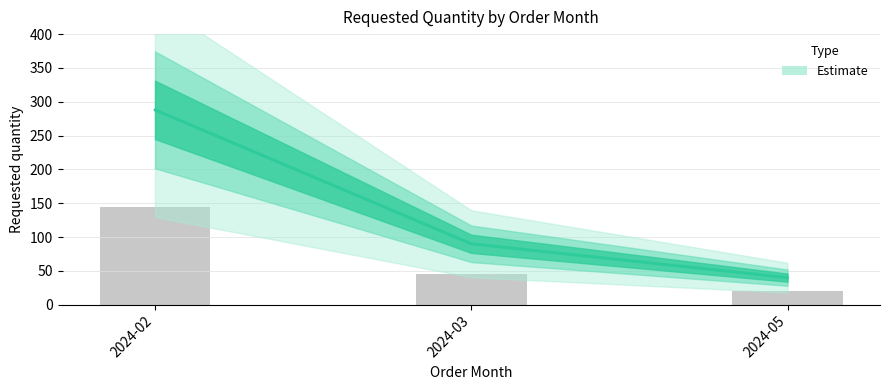

What is the change in value from 2024-02 to 2024-03?

-198